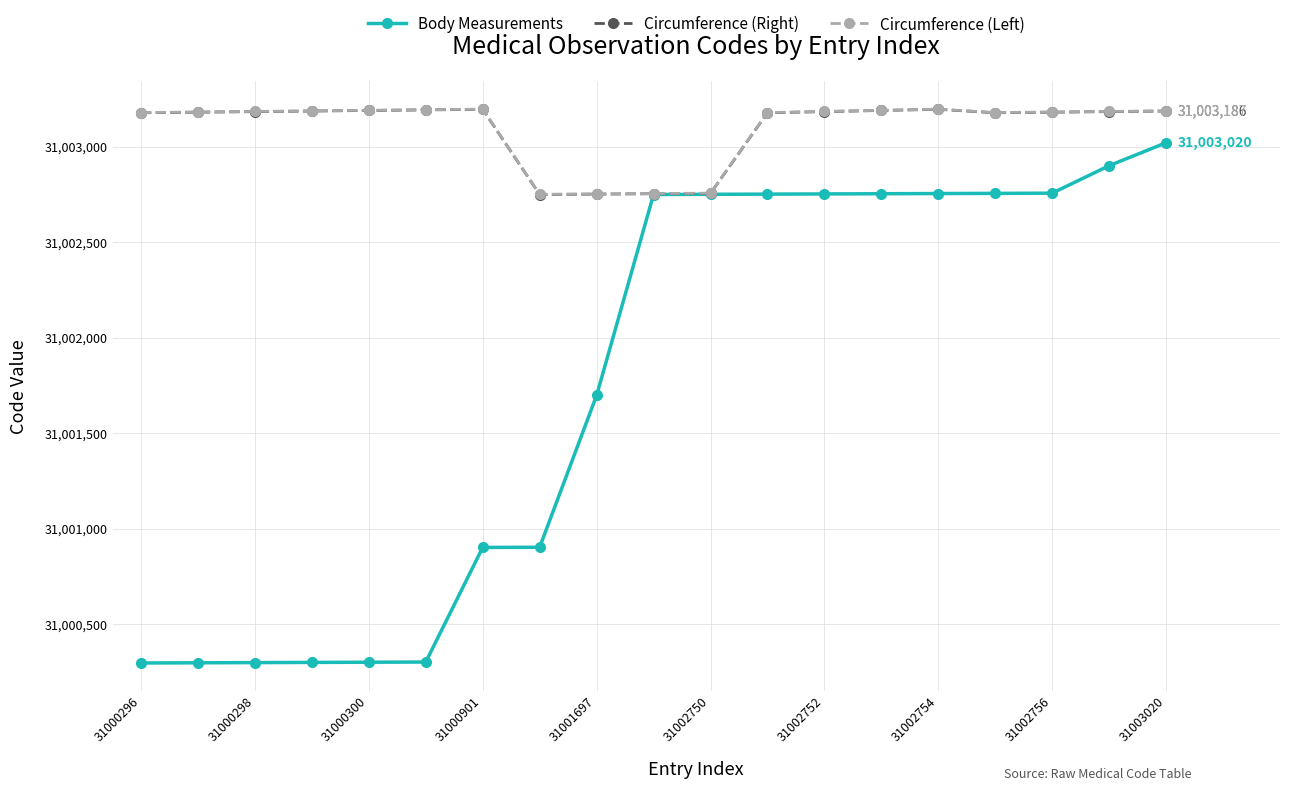

At how many categories does at least one series exceed 31002214?

19